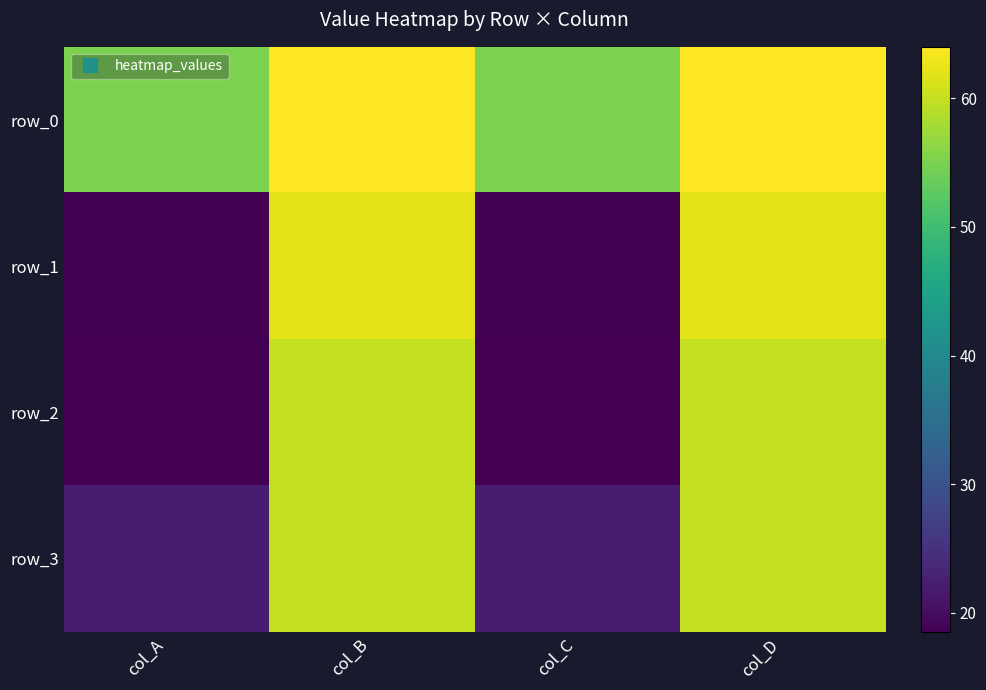

What is the sum of all row_3 values?

163.9